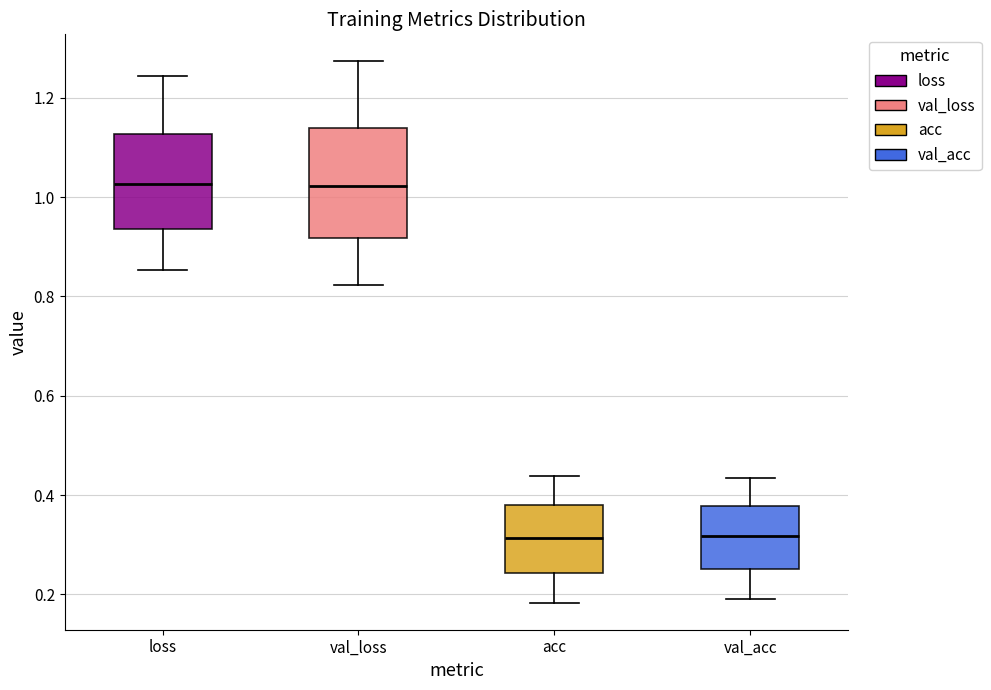

Reading left to right, read every box against the y-axis: the position of its median line, the range the box covers, and the ends of its whiskers. The values are not printed on the chart, so give them approximately, as read against the axis.

loss: median 1.02, box 0.94 to 1.12, whiskers 0.86 to 1.24
val_loss: median 1.02, box 0.92 to 1.14, whiskers 0.82 to 1.28
acc: median 0.32, box 0.24 to 0.38, whiskers 0.18 to 0.44
val_acc: median 0.32, box 0.26 to 0.38, whiskers 0.20 to 0.44